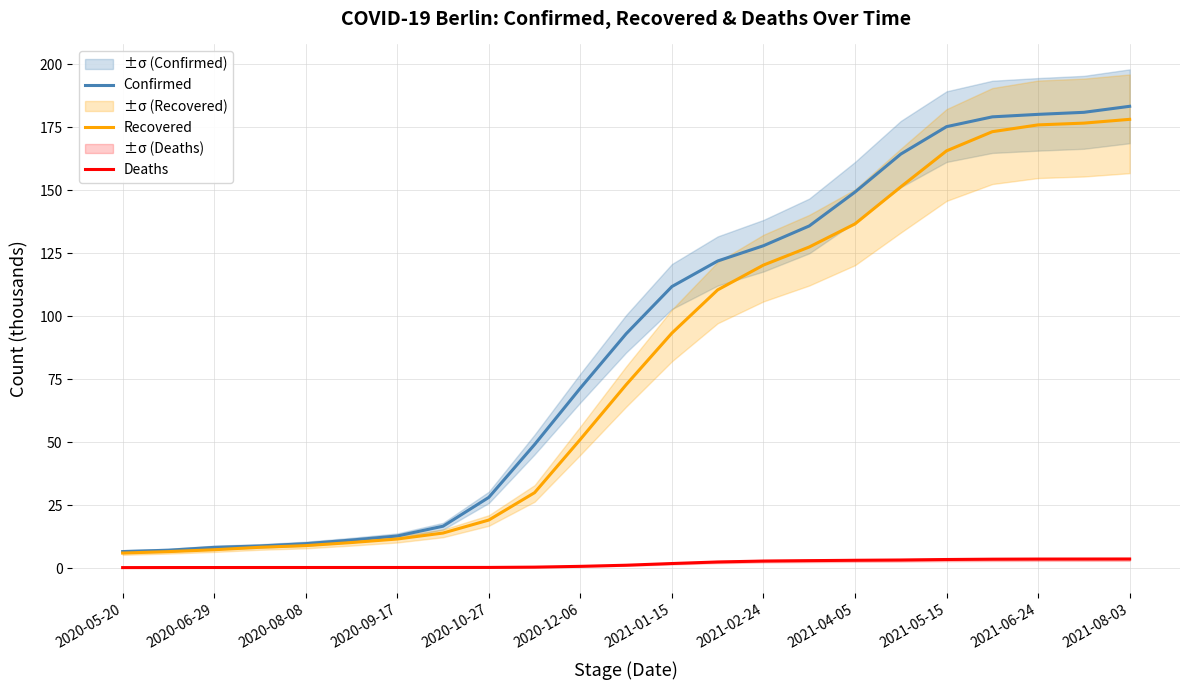

True or false: Confirmed and Recovered cross at least once.

False